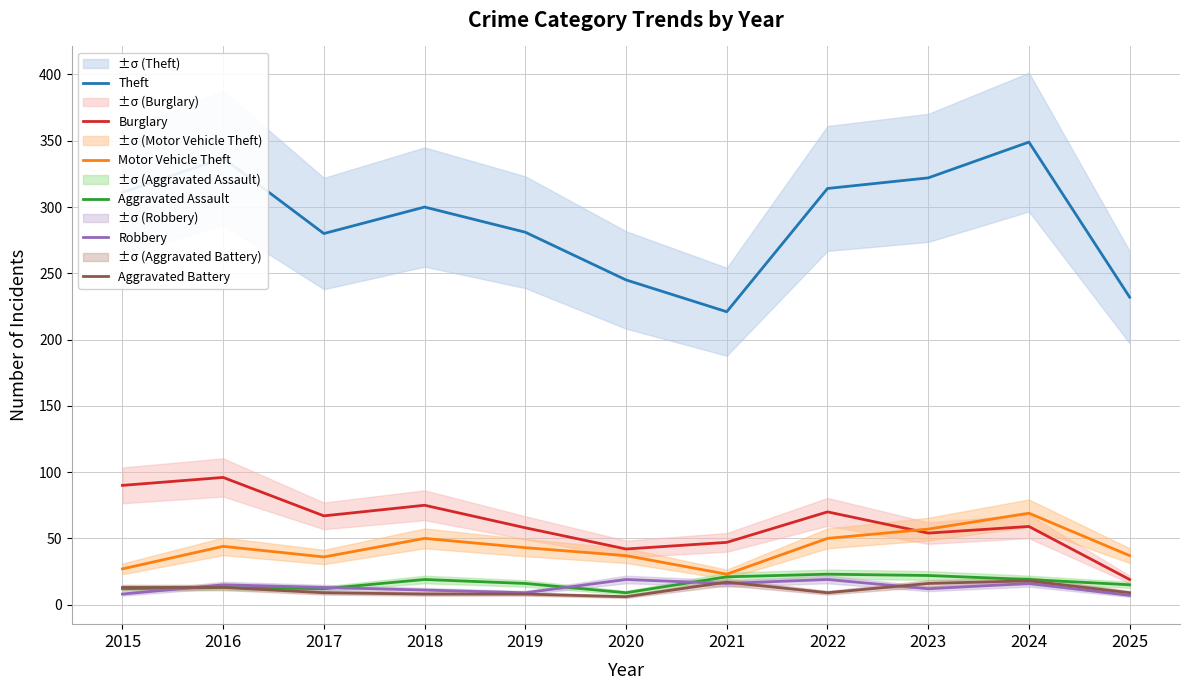

Reading left to right, extract all data points from this chart.

Theft: 2015=311	2016=337	2017=280	2018=300	2019=281	2020=245	2021=221	2022=314	2023=322	2024=349	2025=232
Burglary: 2015=90	2016=96	2017=67	2018=75	2019=58	2020=42	2021=47	2022=70	2023=54	2024=59	2025=19
Motor Vehicle Theft: 2015=27	2016=44	2017=36	2018=50	2019=43	2020=37	2021=23	2022=50	2023=57	2024=69	2025=37
Aggravated Assault: 2015=12	2016=13	2017=12	2018=19	2019=16	2020=9	2021=21	2022=23	2023=22	2024=19	2025=15
Robbery: 2015=8	2016=15	2017=13	2018=11	2019=9	2020=19	2021=16	2022=19	2023=12	2024=16	2025=7
Aggravated Battery: 2015=13	2016=13	2017=9	2018=8	2019=8	2020=6	2021=17	2022=9	2023=16	2024=18	2025=9